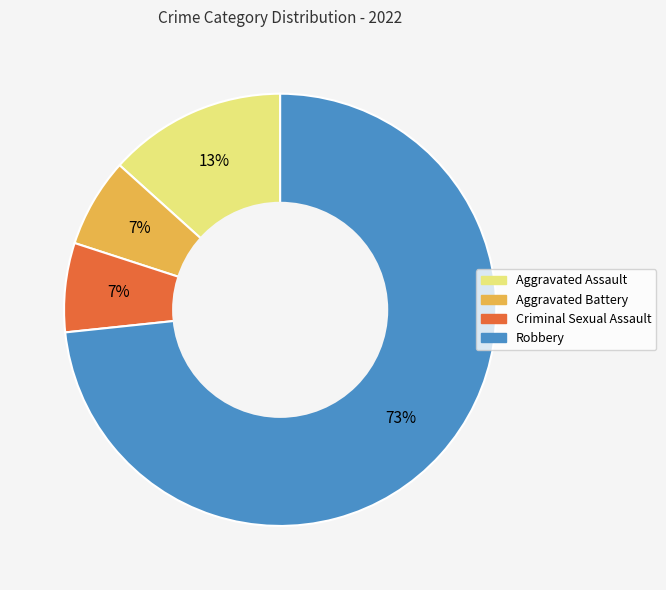

To the nearest percent, what is the average slice percentage?

25%